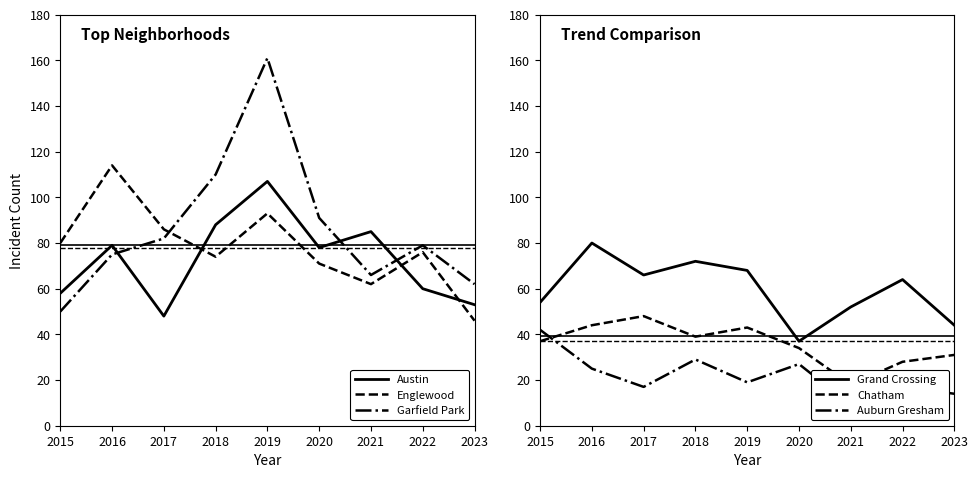

Is the value of Chatham at 2015 greater than the value of Auburn Gresham at 2016?

Yes